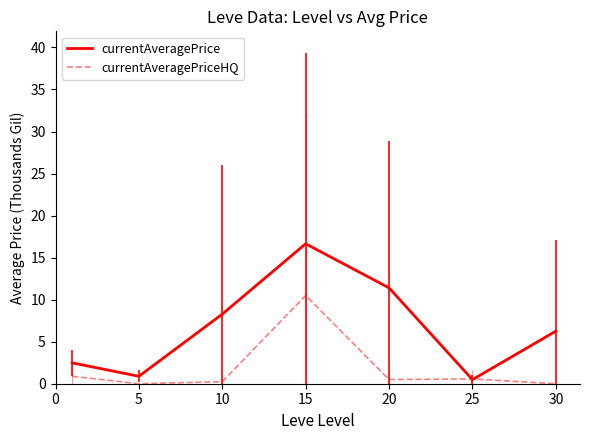

Which series has the widest spread of values?

currentAveragePrice